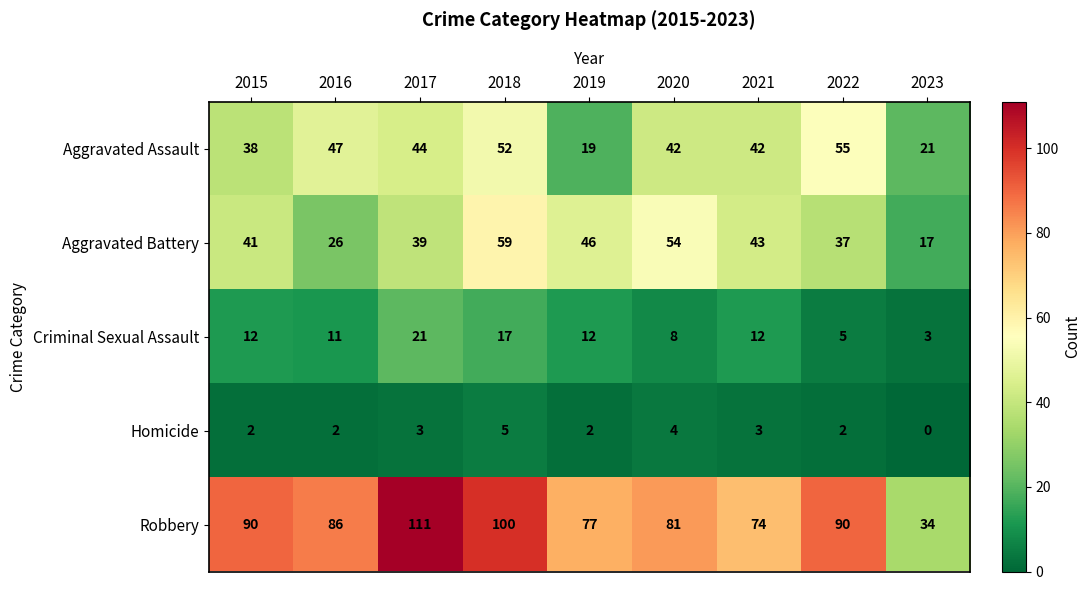

Which series changed the most between 2016 and 2023?

Robbery